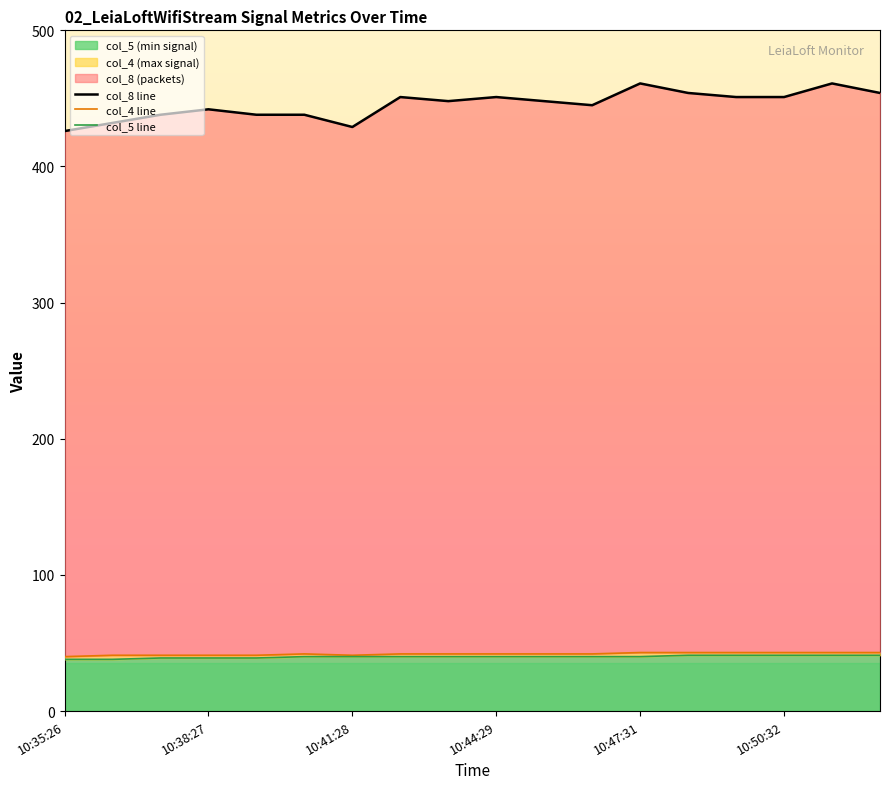

True or false: col_8 line and col_5 line cross at least once.

False